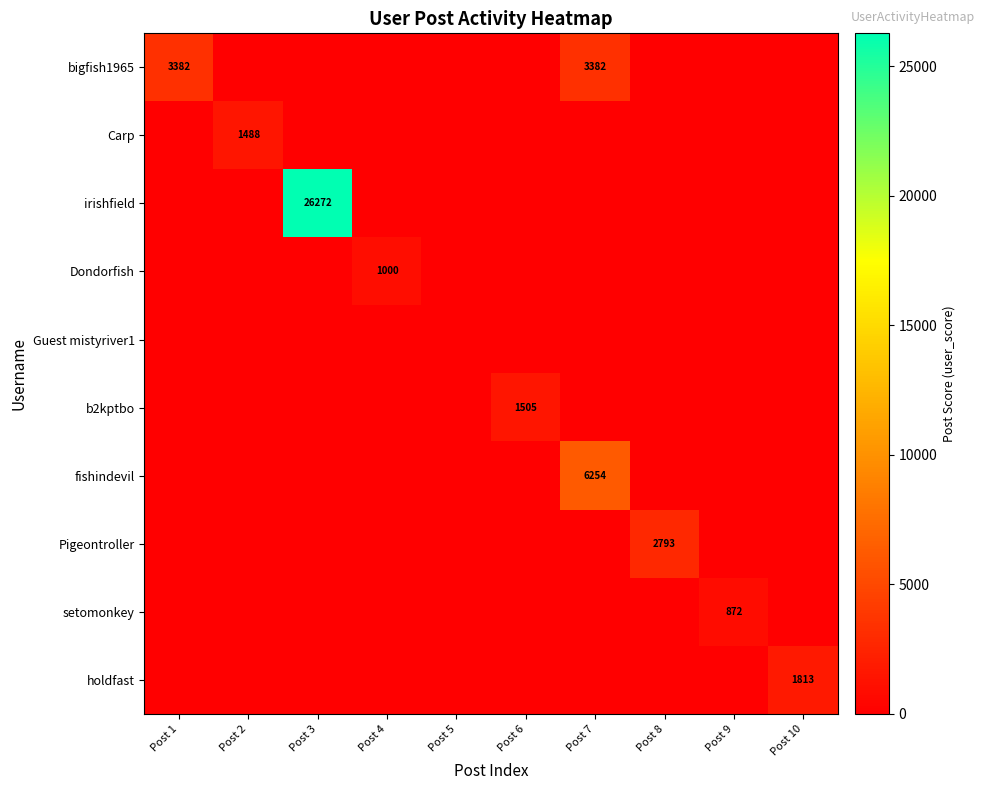

What is the highest value of the Pigeontroller series?

2793